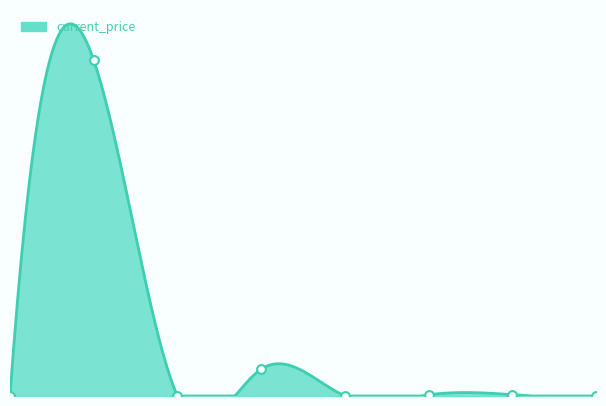

Between 5 and 1, which is larger?

1